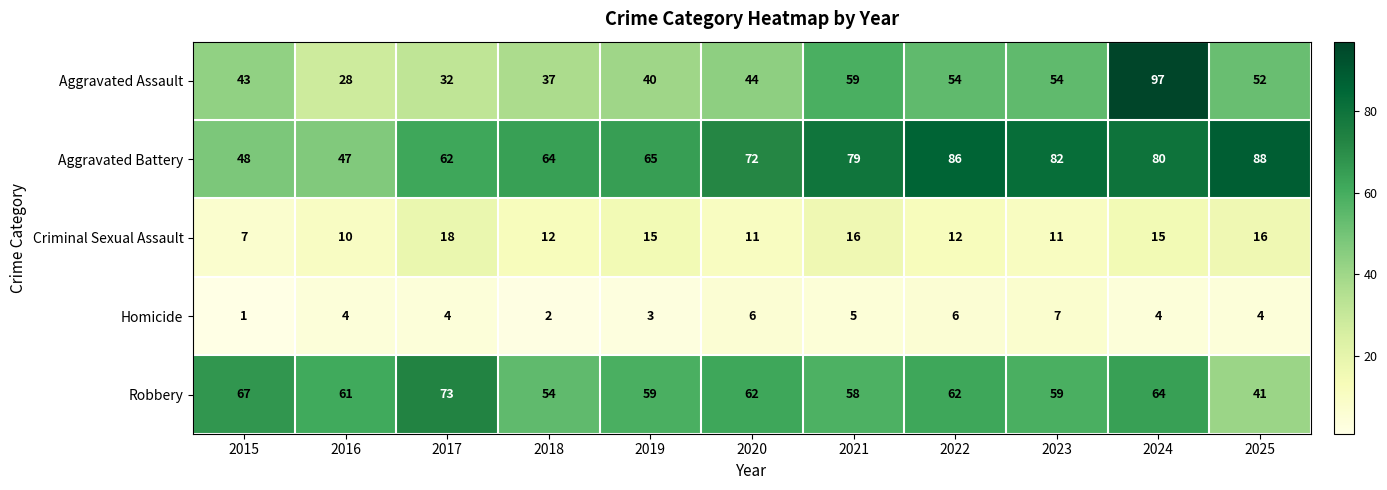

Which series has the widest spread of values?

Aggravated Assault